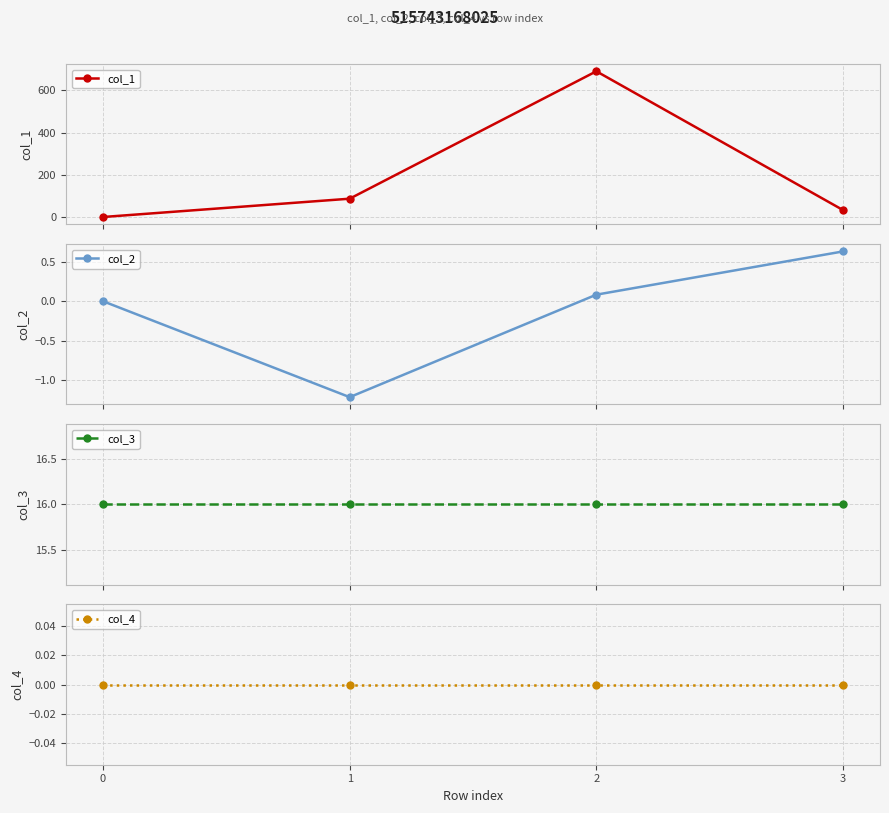

Reading left to right, list all the values displayed in this chart.

col_1: 0=0.0	1=86.8	2=691.0	3=32.9
col_2: 0=0.0	1=-1.2	2=0.1	3=0.6
col_3: 0=16.0	1=16.0	2=16.0	3=16.0
col_4: 0=0.0	1=0.0	2=0.0	3=0.0